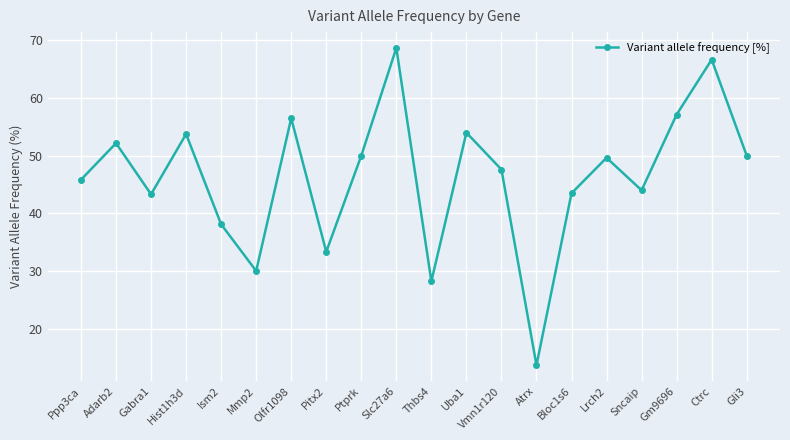

The value at Sncaip is 15.3. True or false?

False